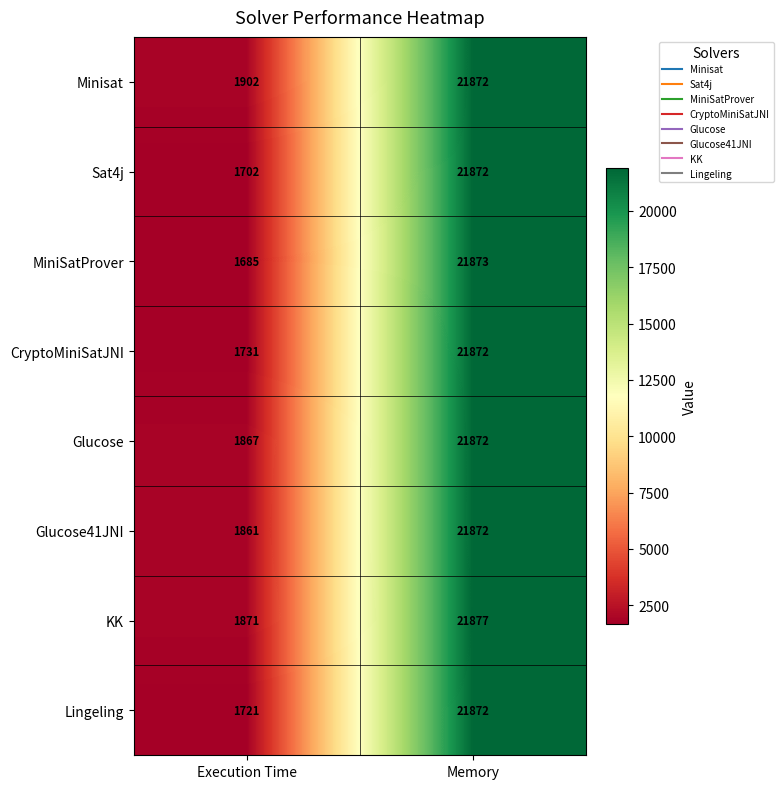

What is the difference between the maximum and minimum values in the Glucose41JNI series?

20011